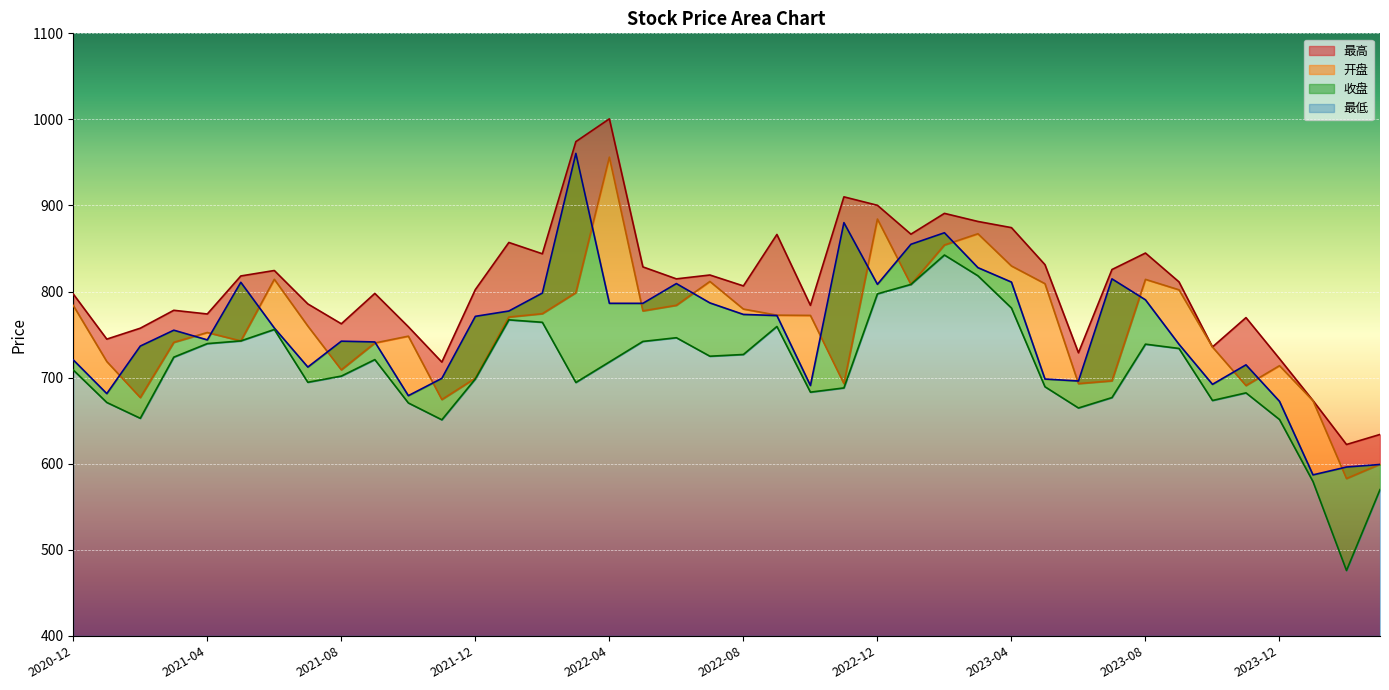

How many interior local valleys does the 收盘 series have?

10